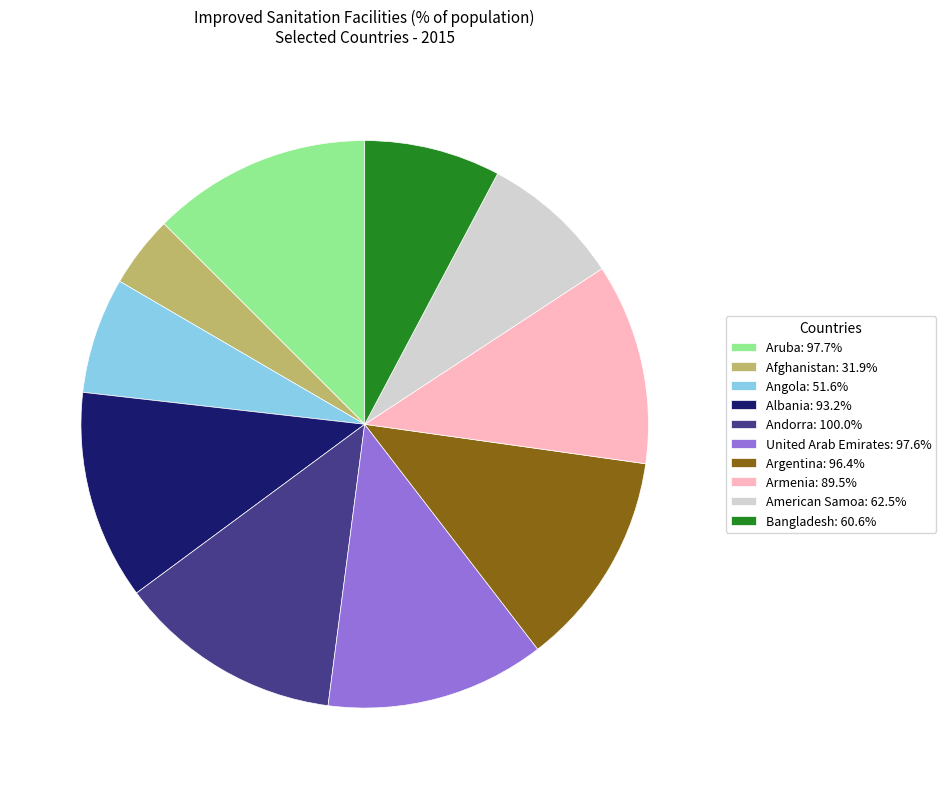

Is the sum of Armenia: 89.5% and Andorra: 100.0% greater than half?

No